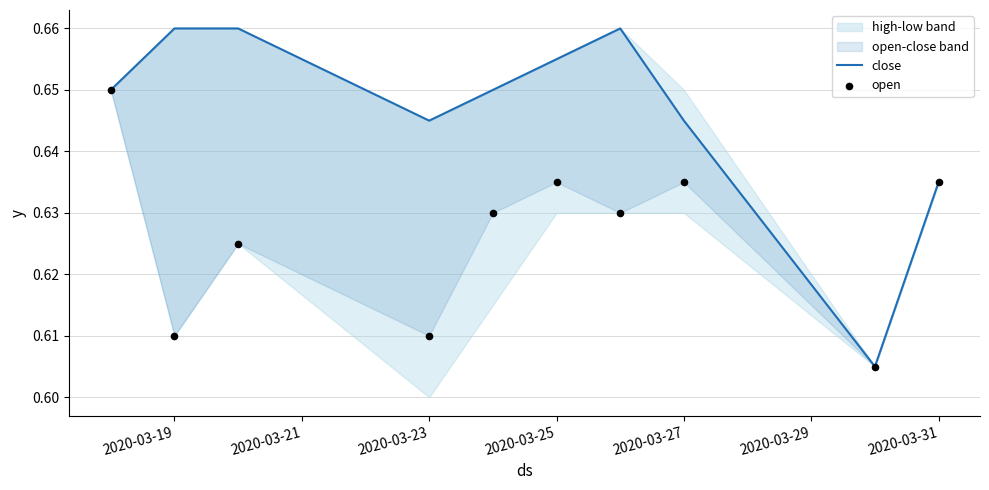

Which series has the largest Y range (max minus min)?

close